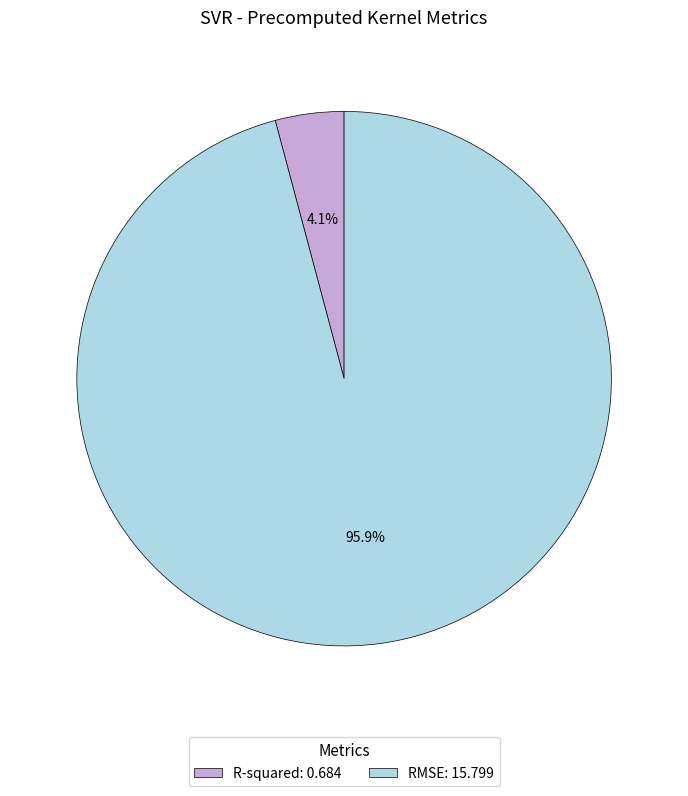

Do R-squared and RMSE together represent more than half of the pie?

Yes